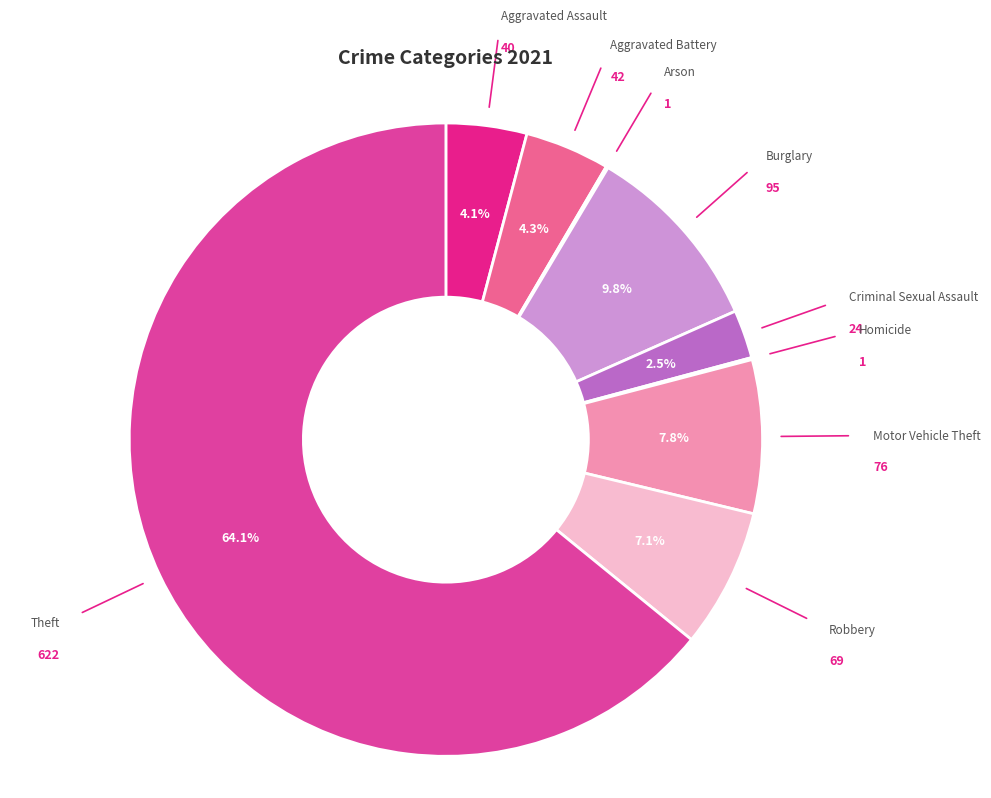

How many slices are in this pie chart?

9